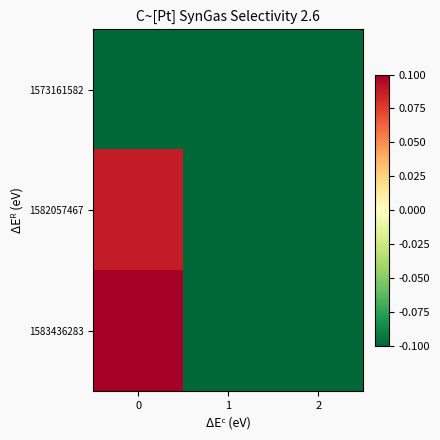

Reading left to right, transcribe all the data shown in this chart.

1573161582: 0=-0.1	1=-0.1	2=-0.1
1582057467: 0=0.1	1=-0.1	2=-0.1
1583436283: 0=0.1	1=-0.1	2=-0.1